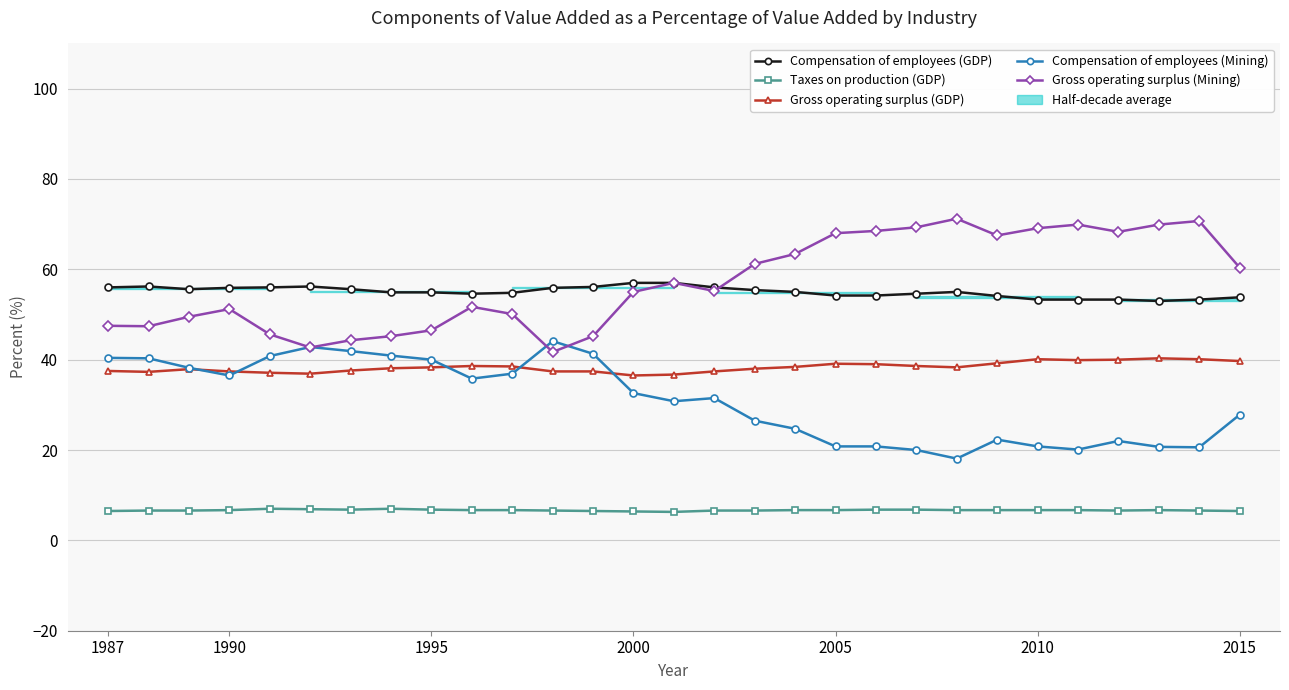

What is the minimum value for Gross operating surplus (GDP)?

36.5